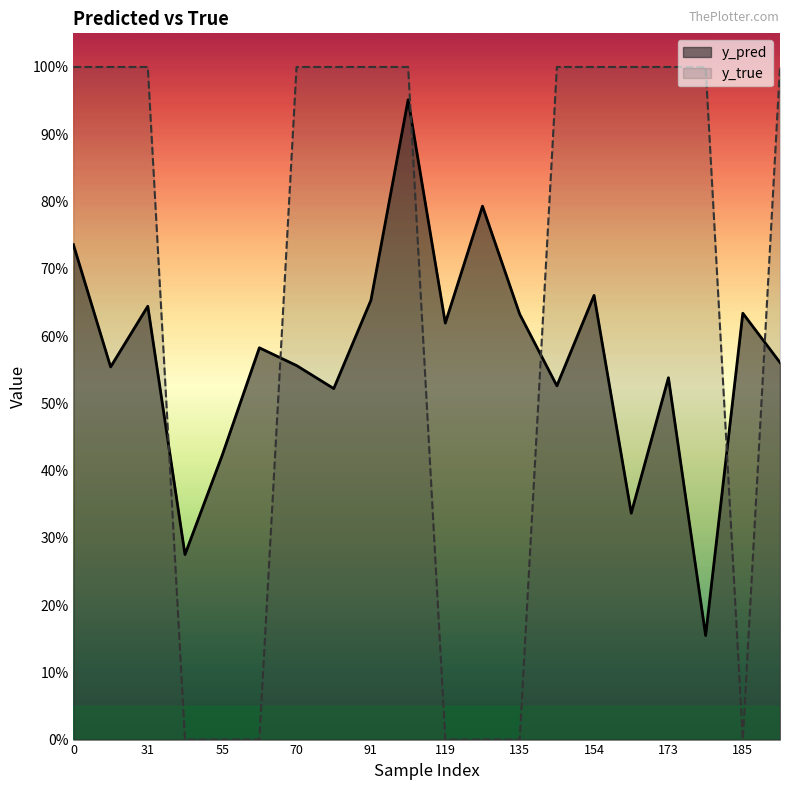

What position from the left is 17?

18